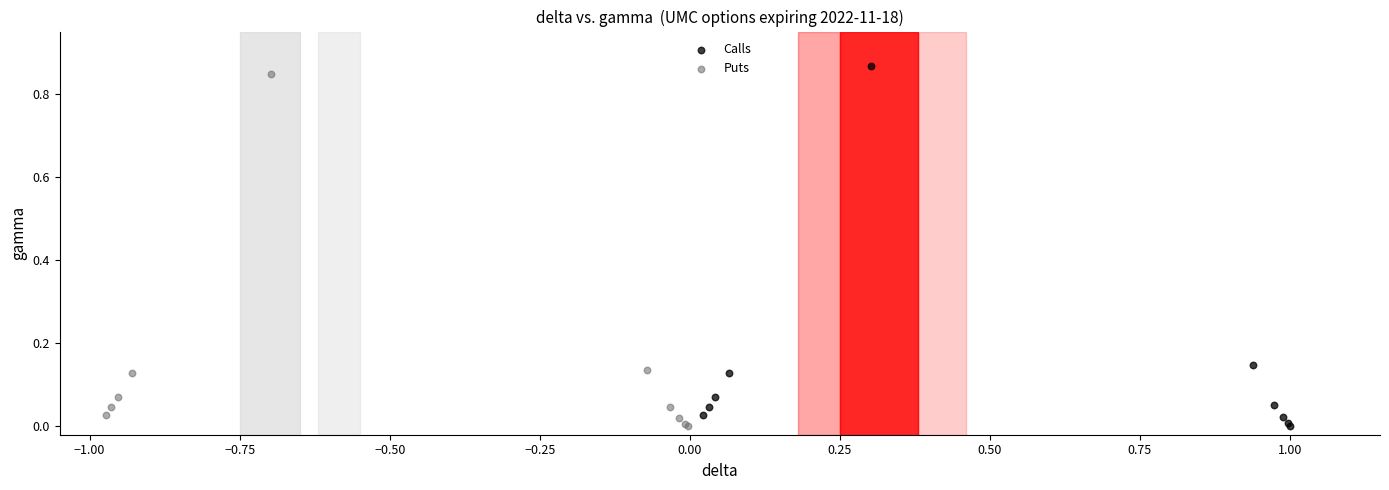

Which series has the largest Y range (max minus min)?

Calls